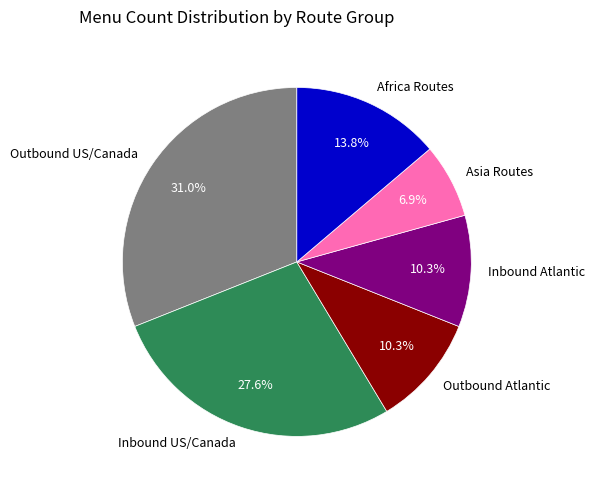

Which category has the smallest portion of the pie?

Asia Routes